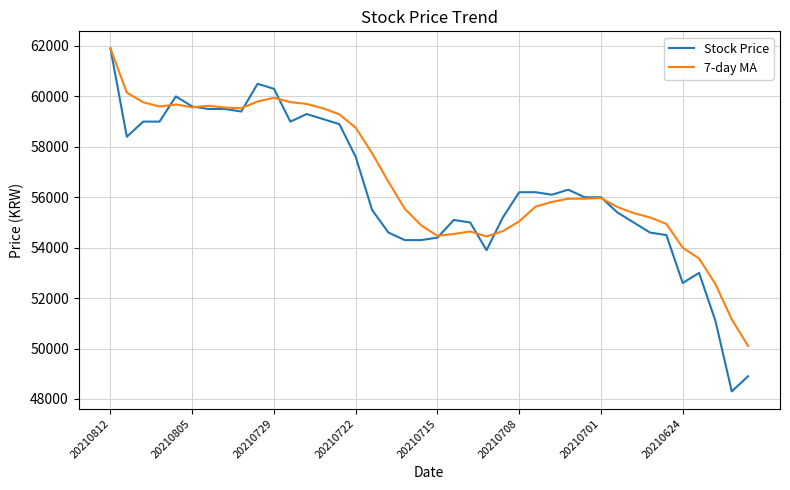

What are all the series names shown in the legend?

Stock Price, 7-day MA